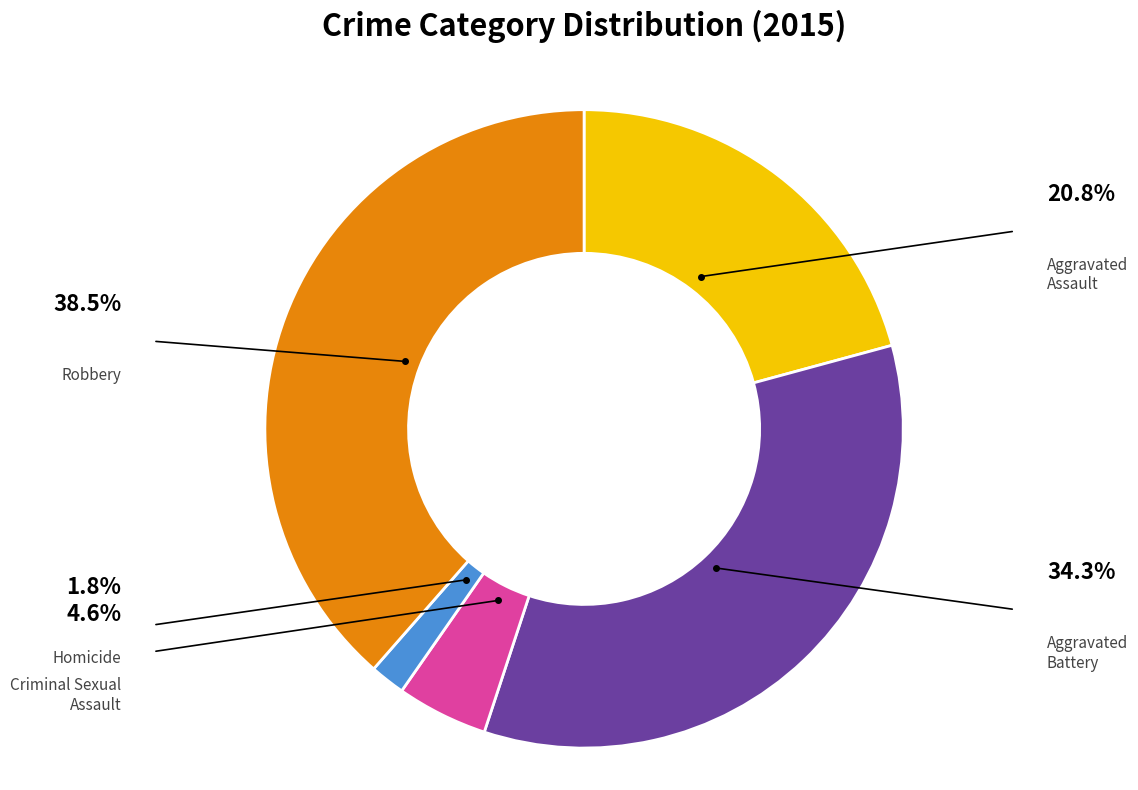

Is there any slice that represents more than half of the pie?

No